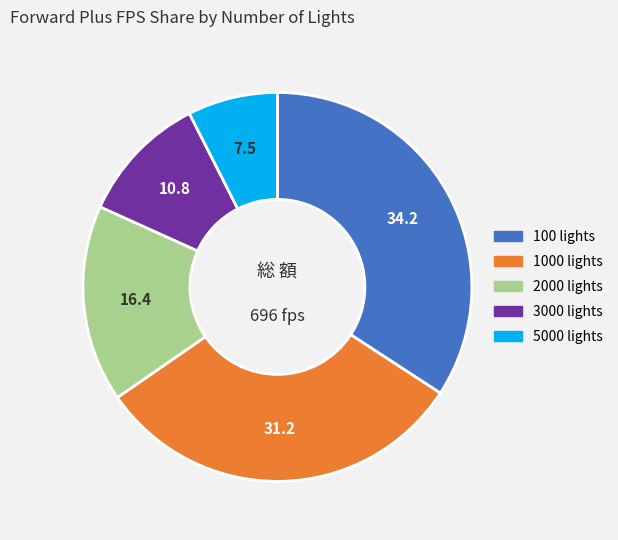

Is there any slice that represents more than half of the pie?

No